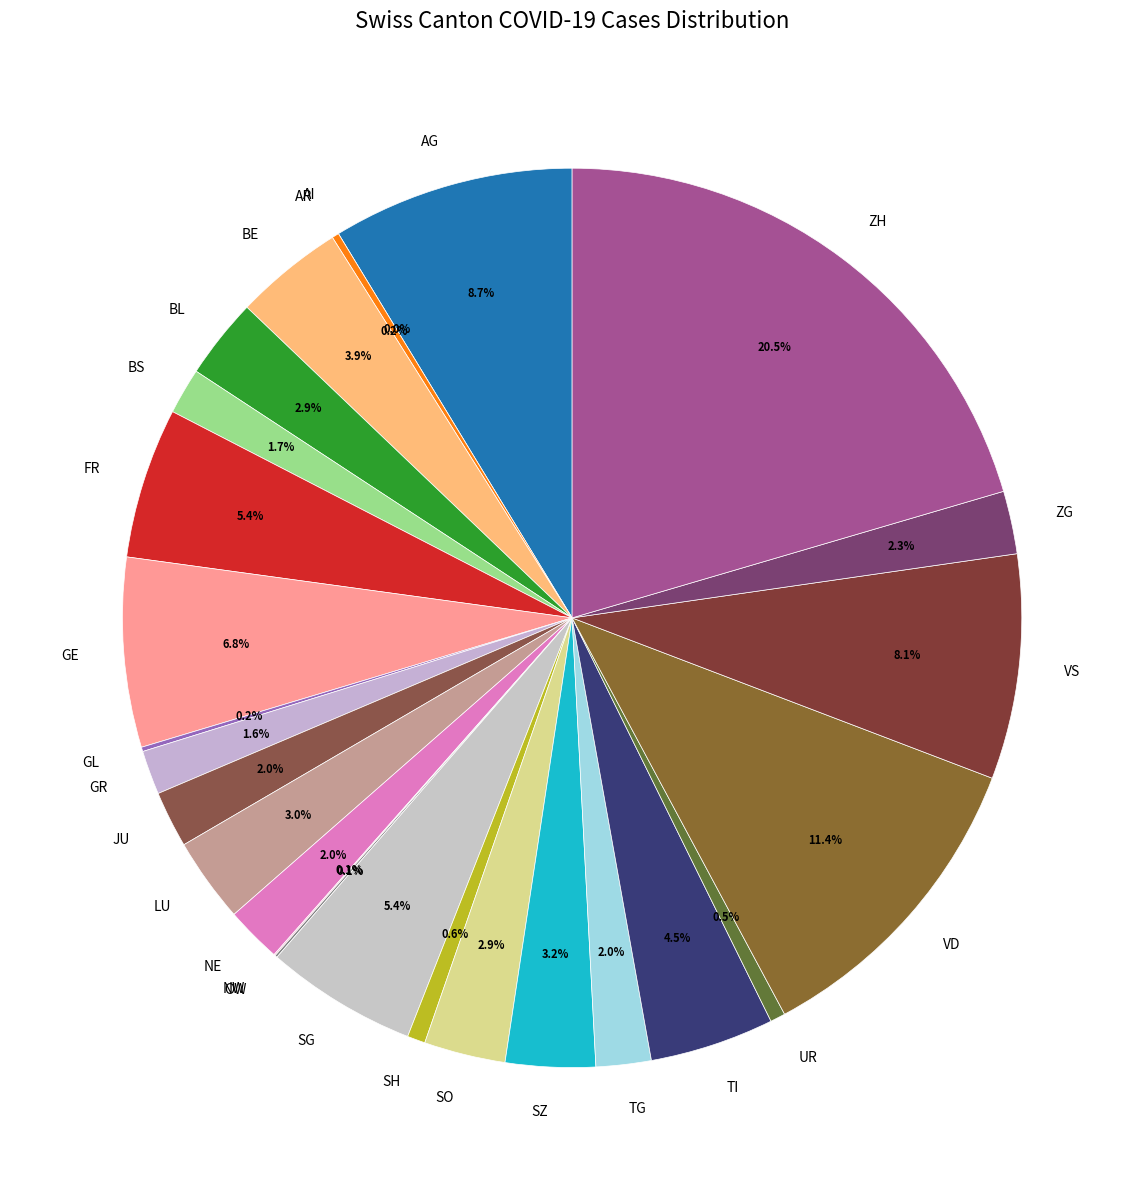

Is there a majority slice in this chart?

No